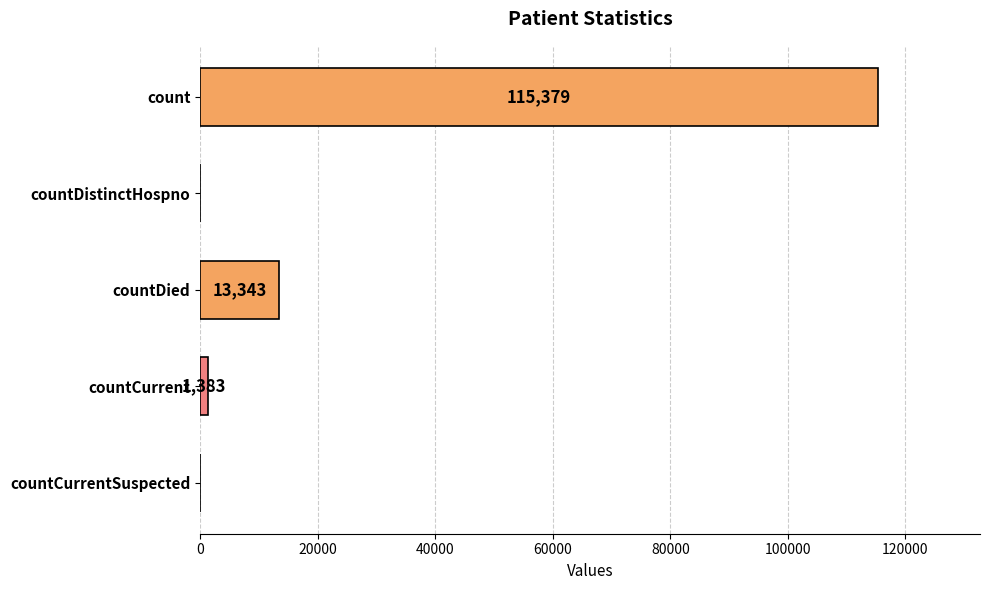

Is it true that the value at countDied is 17942?

False